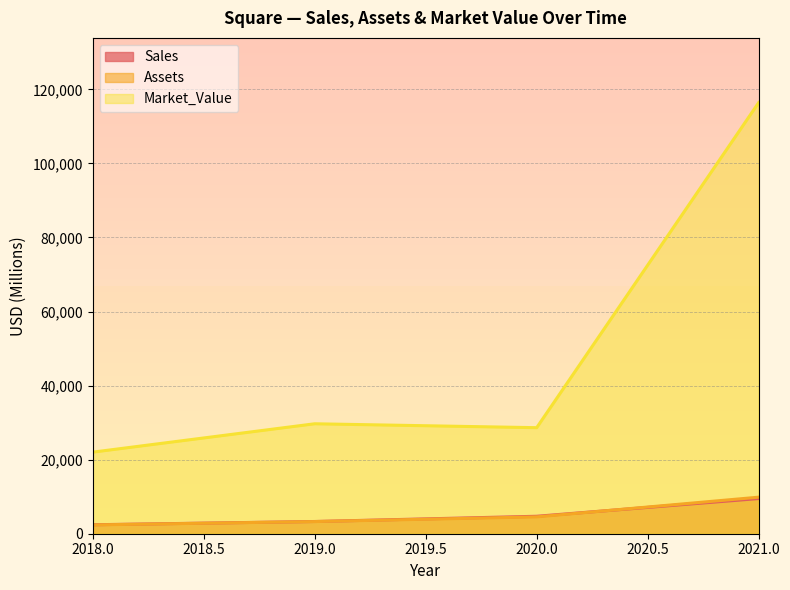

Between 2018 and 2020, which is larger?

2020